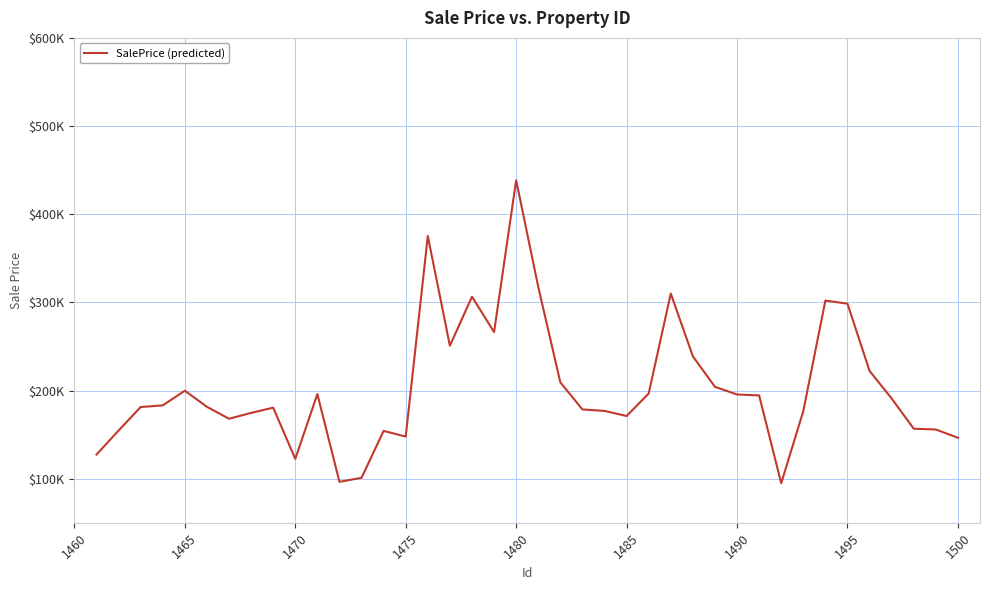

Reading right to left, list all the values displayed in this chart.

146357.0	155757.0	156676.9	190915.3	222241.8	298481.0	302012.2	176564.6	94856.4	194430.1	195454.1	204200.3	238800.4	309994.6	196569.3	171038.7	176850.4	178522.2	209242.8	317567.9	438490.7	266288.2	306422.6	250744.4	375236.0	147735.2	154177.3	100962.1	96396.1	195954.2	122454.1	180548.0	174566.6	167949.3	181487.2	199770.5	183115.5	181260.2	154577.6	127368.0